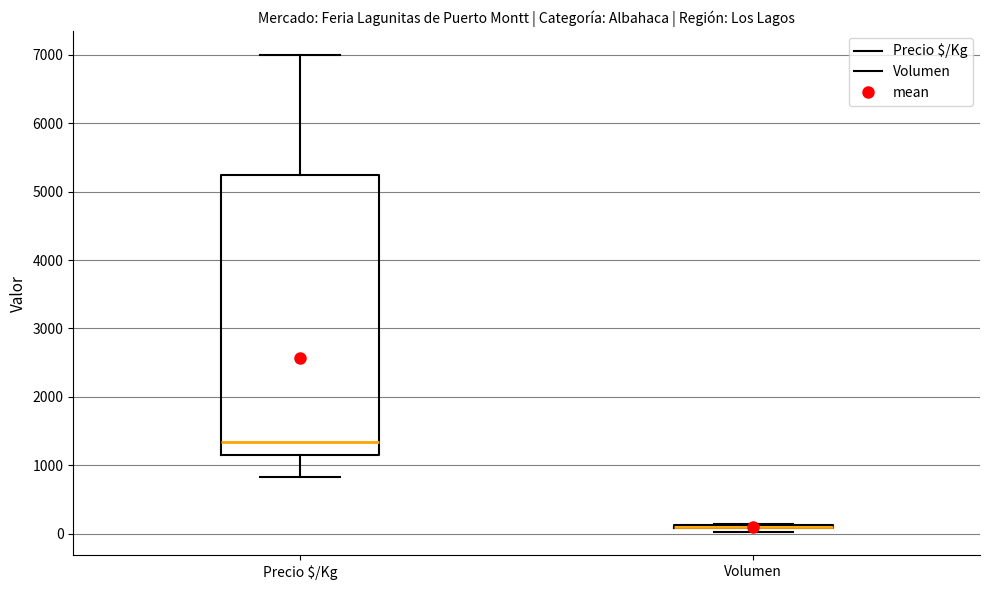

Comparing the boxes themselves (not the whiskers), which one is the tallest?

Precio $/Kg